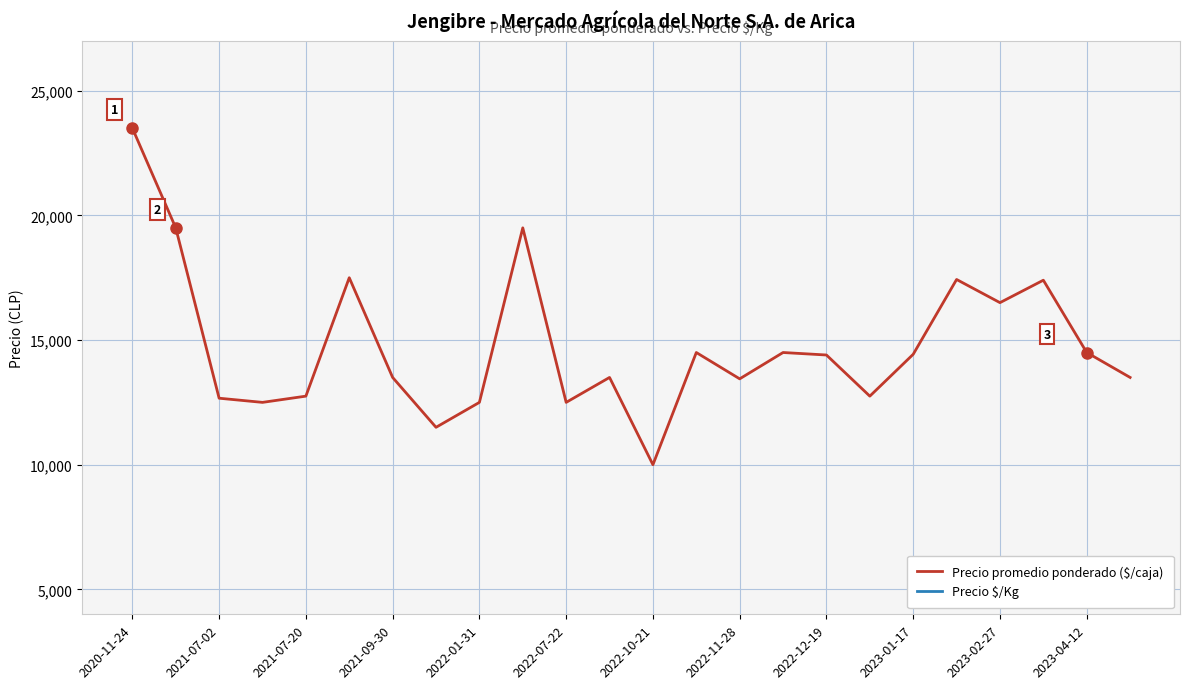

What is the value of the Precio $/Kg point at the 1st from the left?

1808